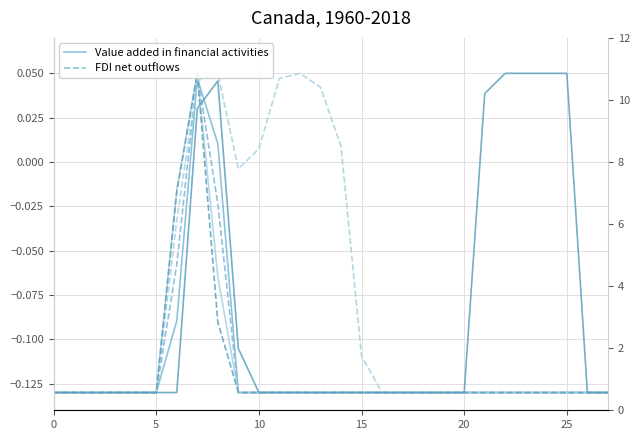

How many data points does each series have?

28